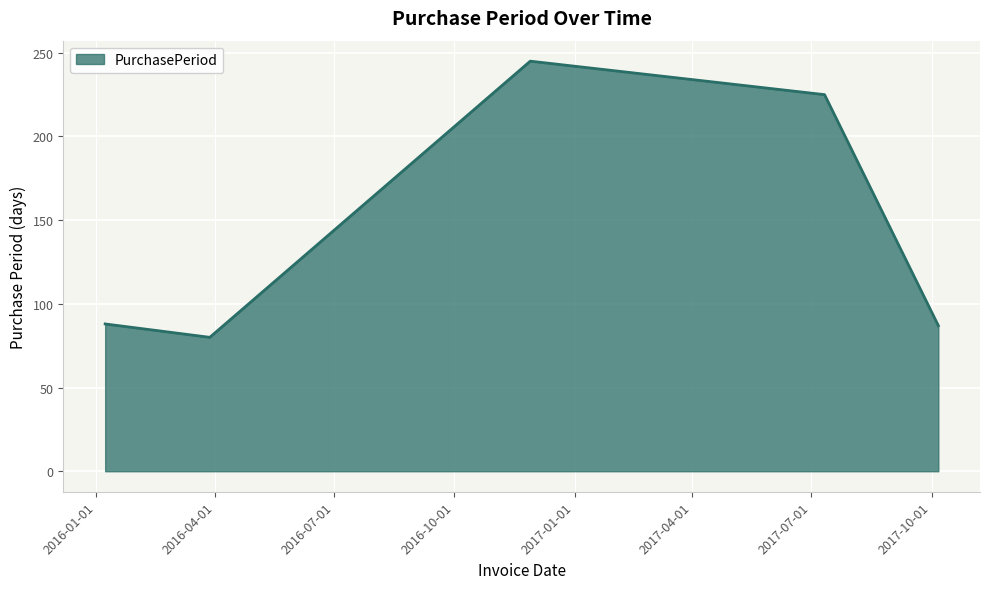

True or false: there are more than 2 points higher than both neighbors.

False